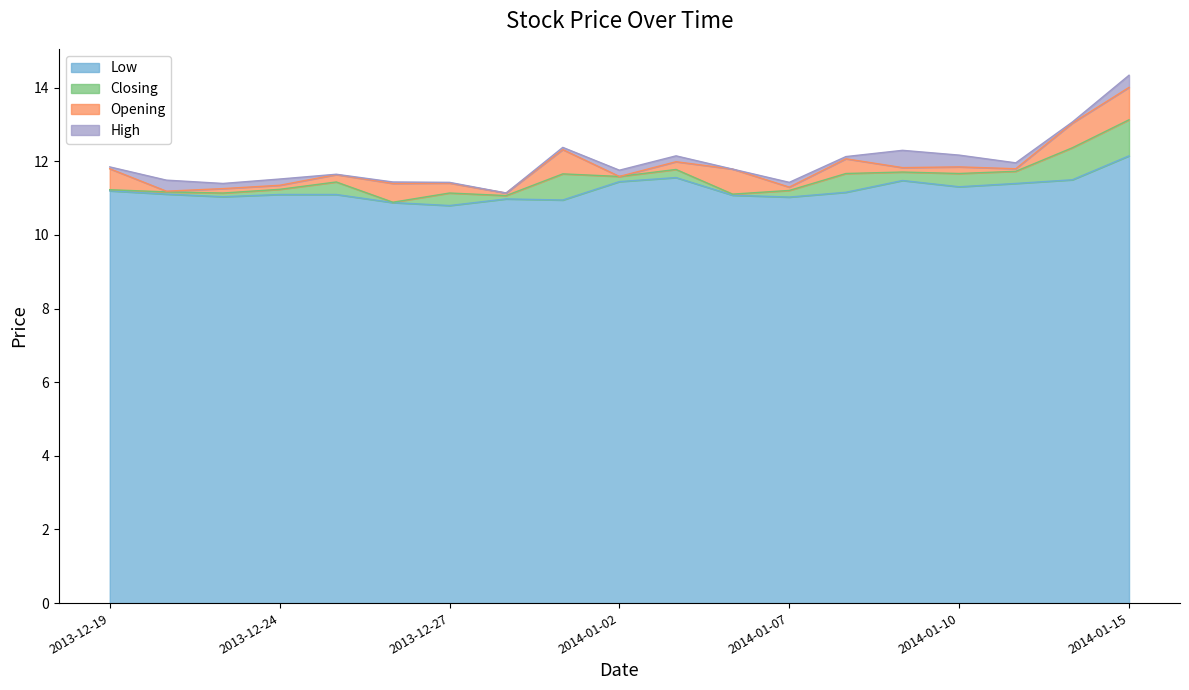

True or false: Closing has more than 2 points higher than both neighbors.

True